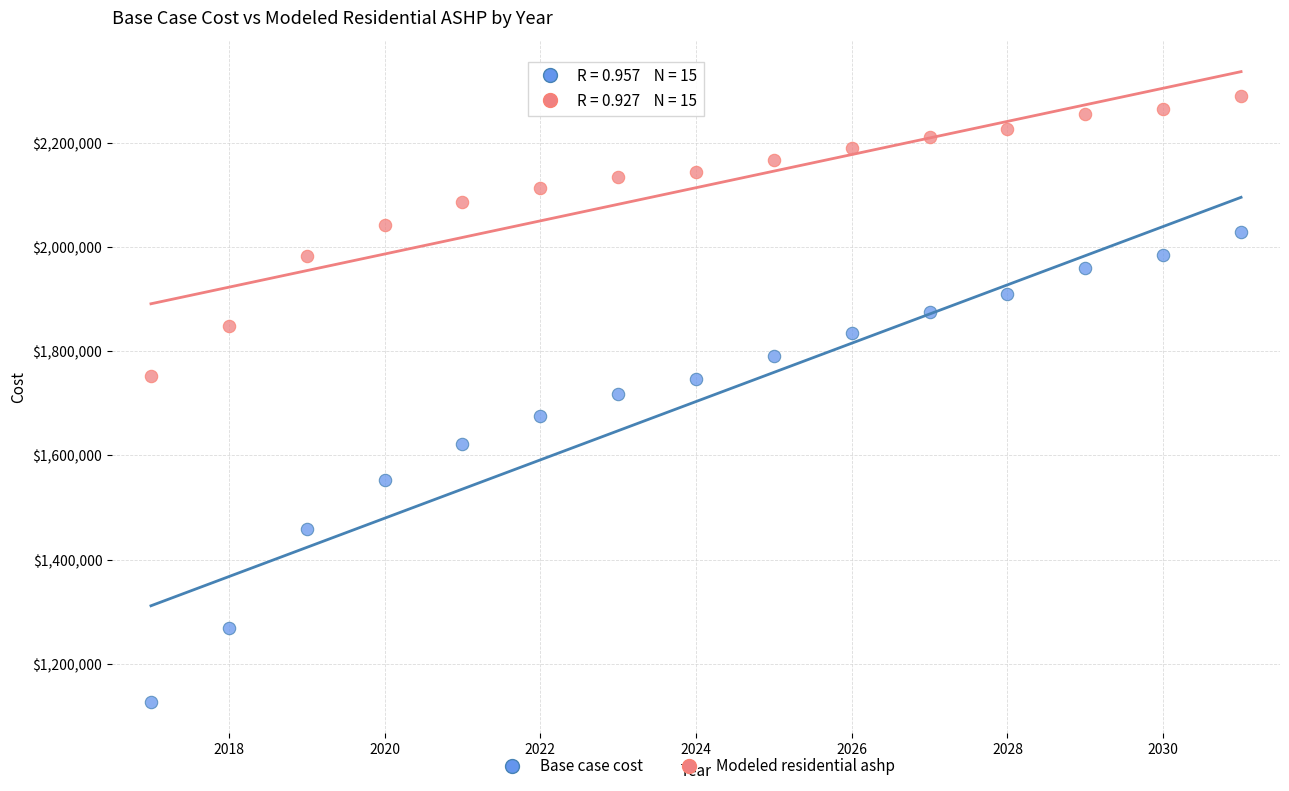

Across all data points, what is the range of X values (max minus min)?

14.0